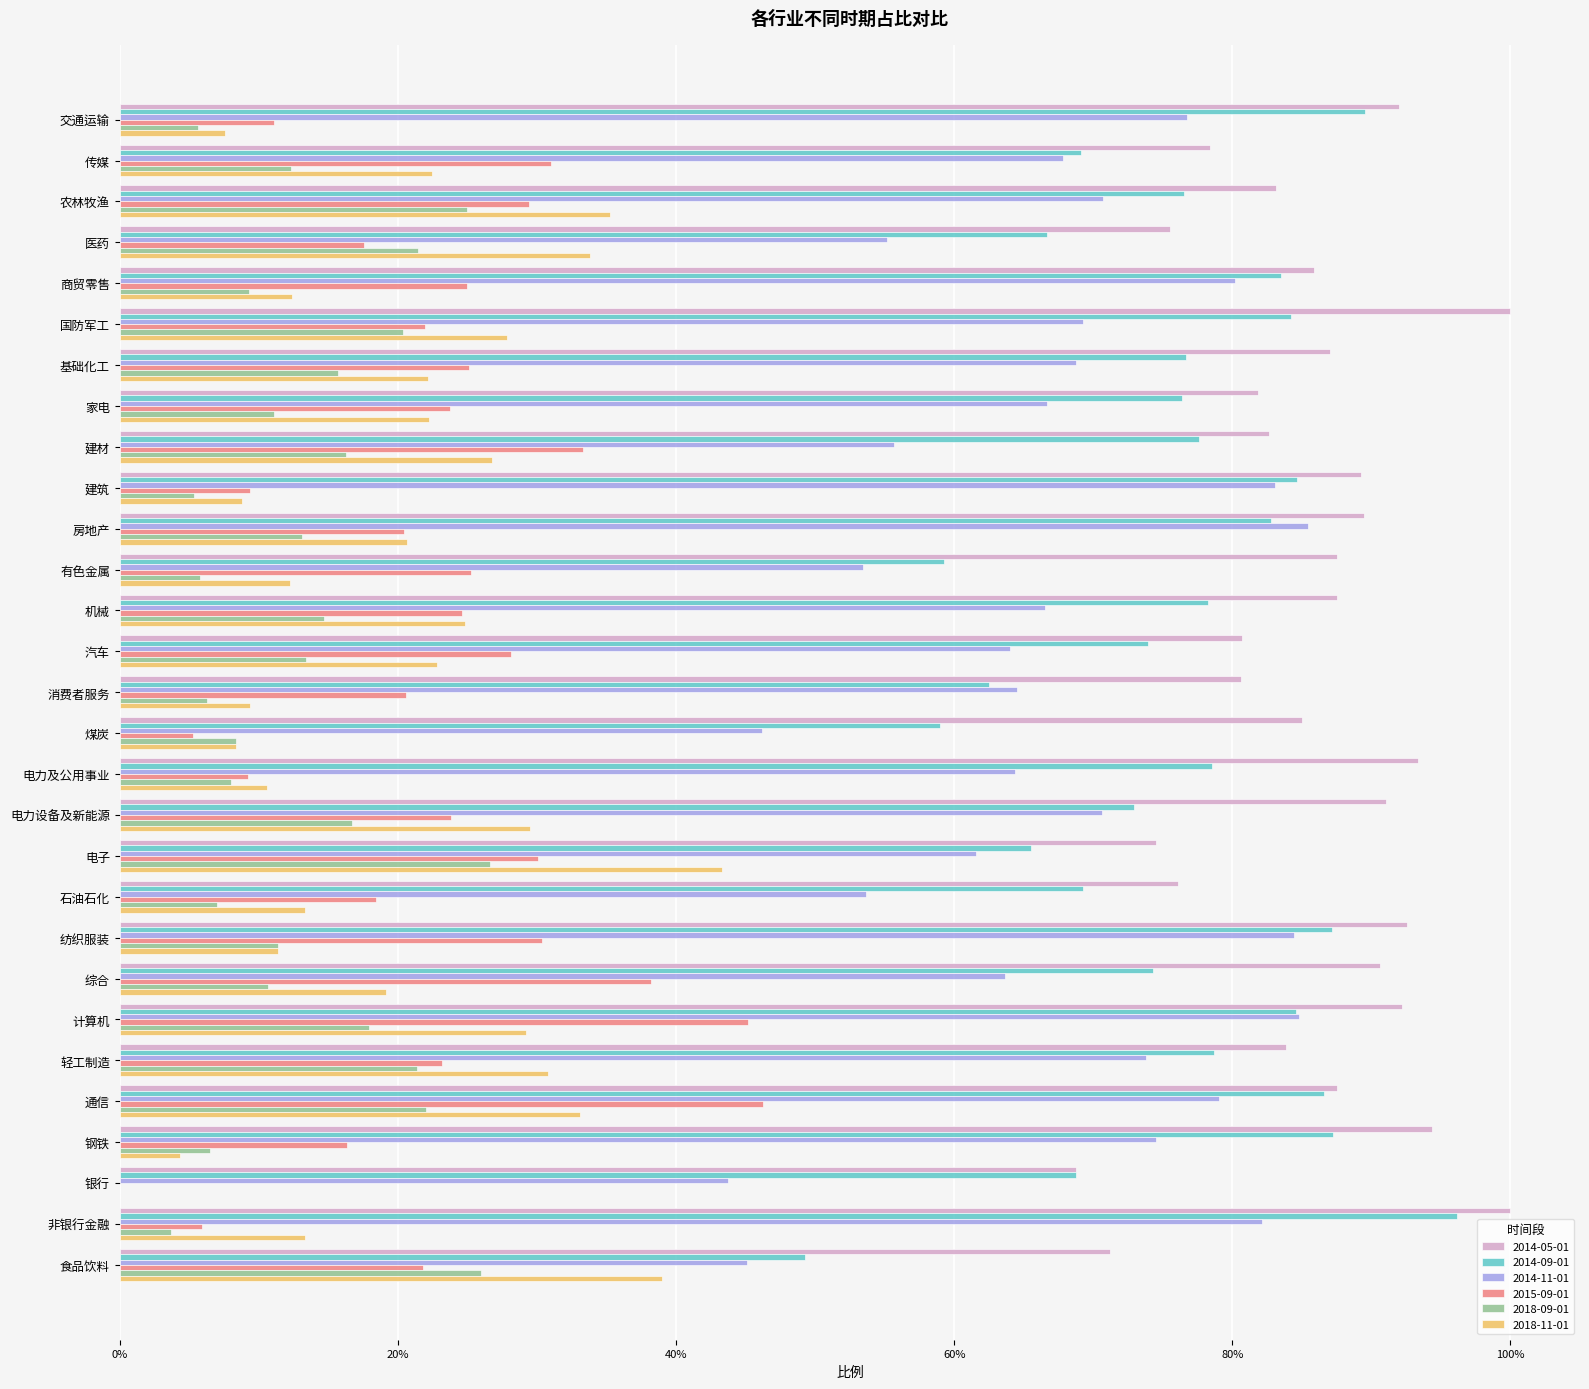

What is the sum of the 2014-09-01 values at 家电 and 有色金属?

1.4